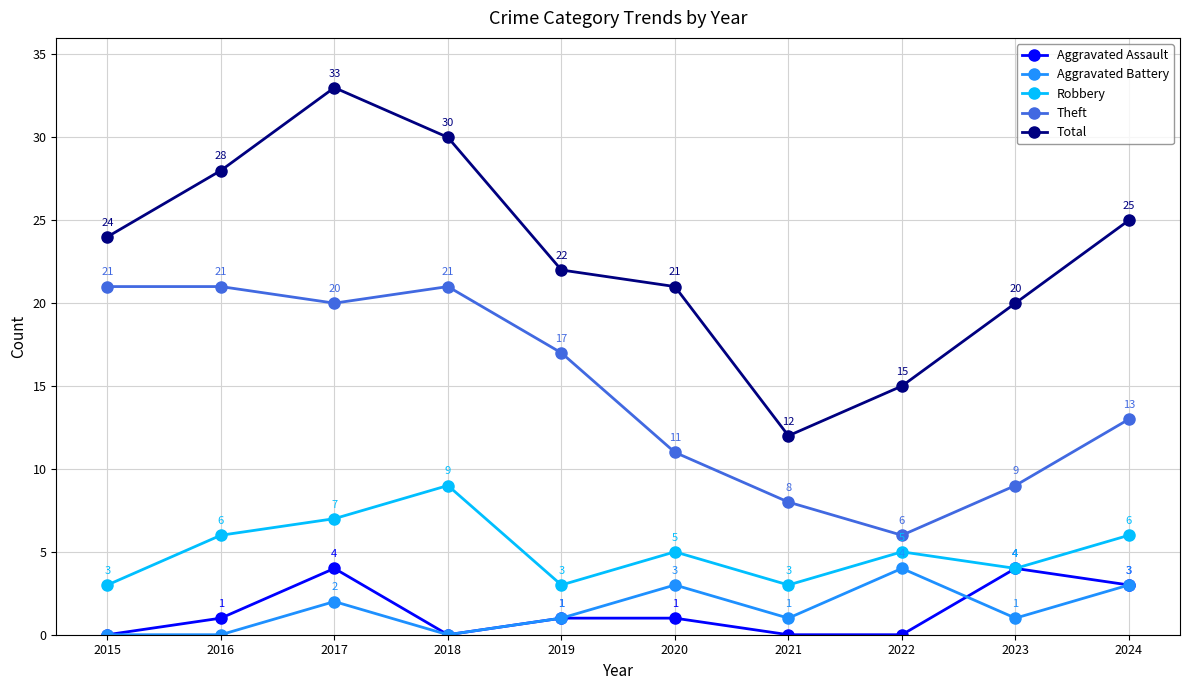

What is the spread (max minus min) of values at 2021?

12